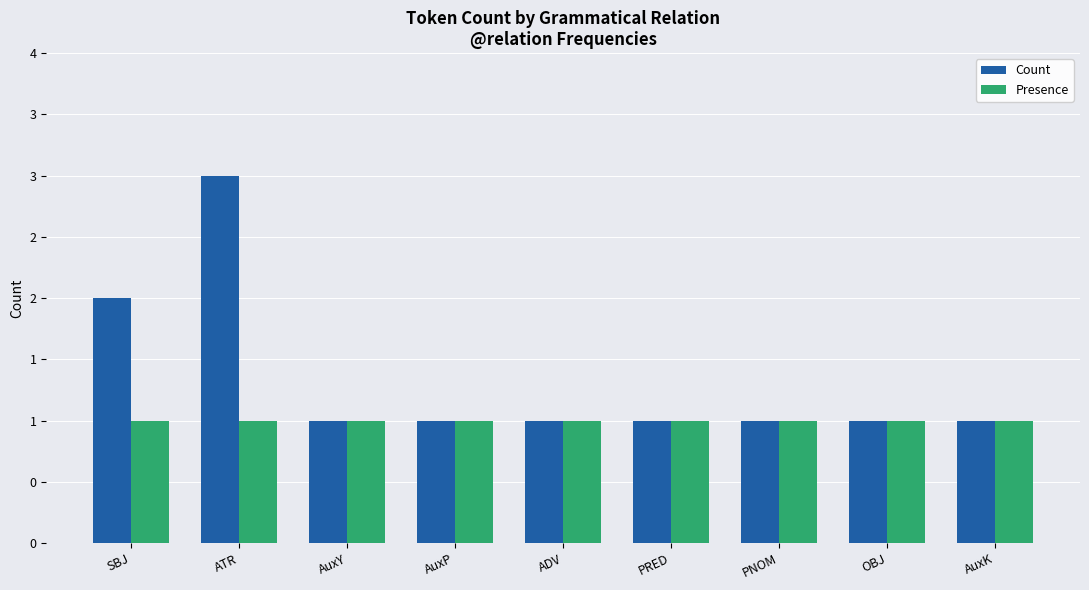

What is the label of the 2nd bar from the left?

ATR